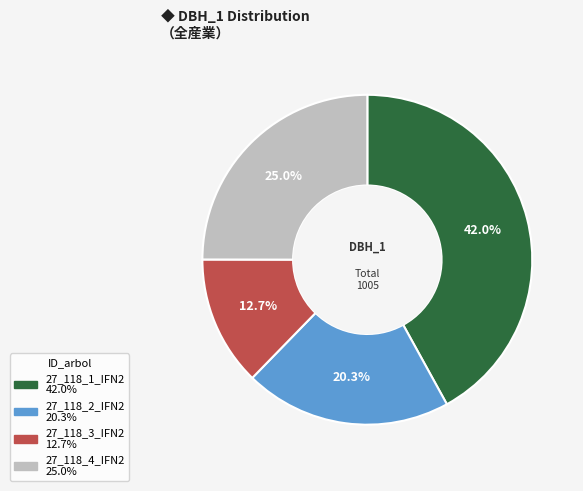

Does any single category account for the majority?

No